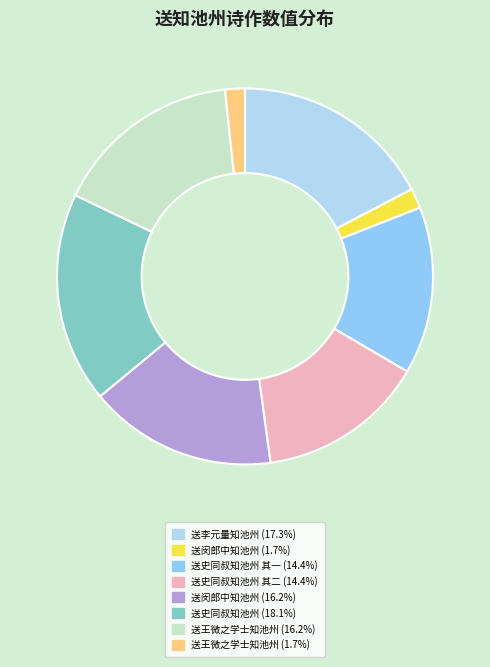

Which category has the biggest portion of the pie?

送史同叔知池州